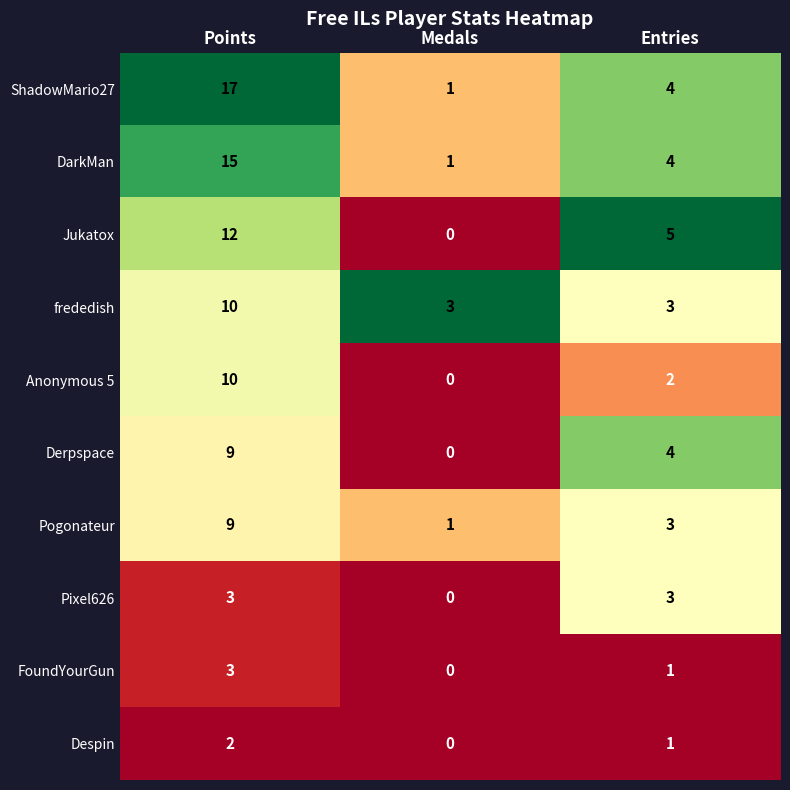

List the labels in order of Despin value, smallest first.

Medals, Entries, Points